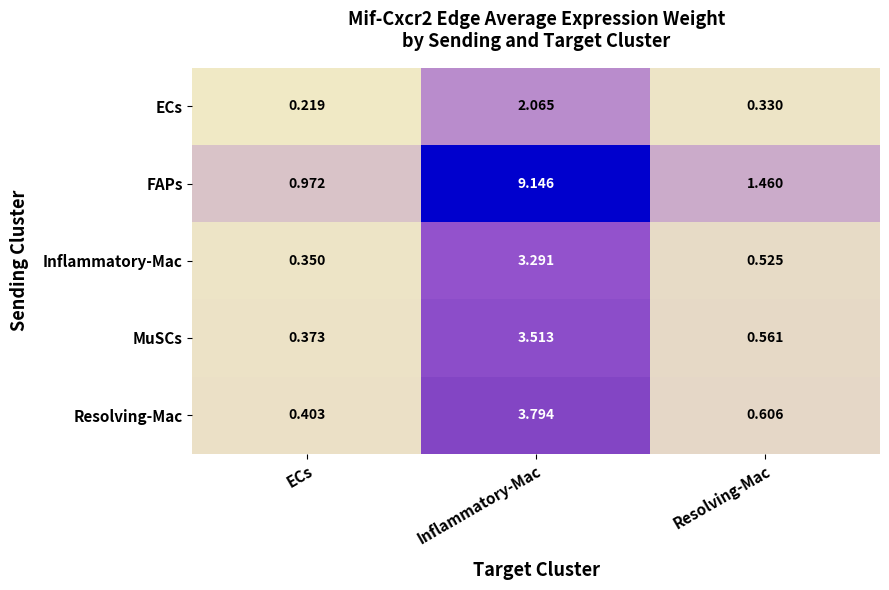

Which category has the lowest value across all series?

ECs